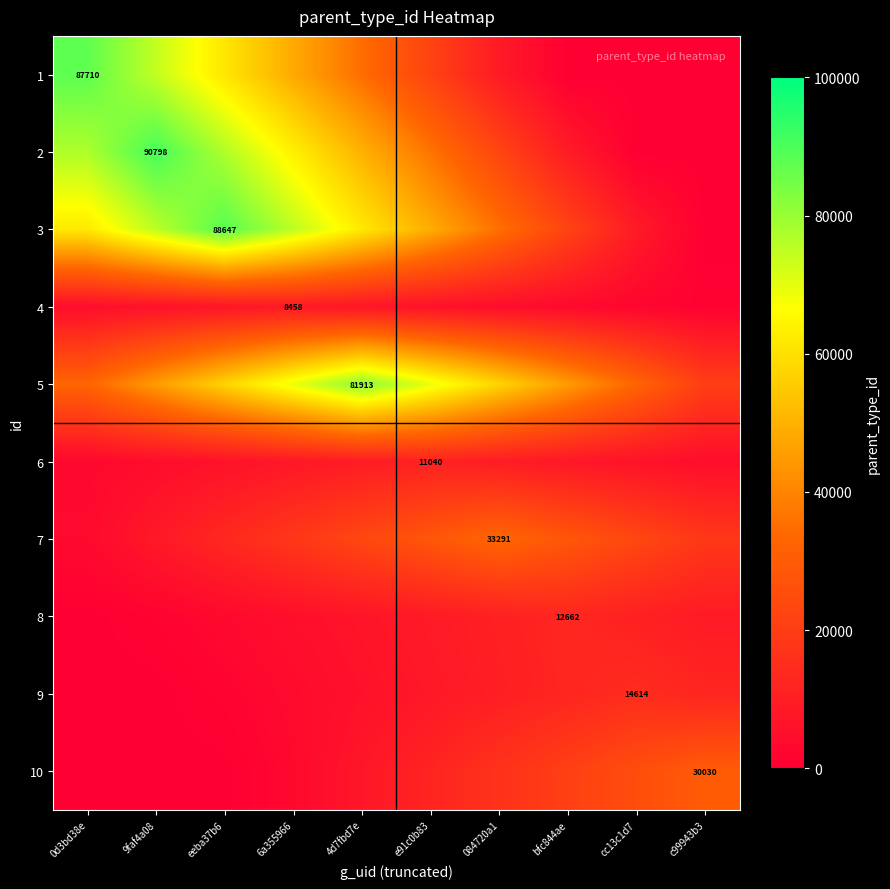

The 7 series shows 23303.7 at 4d7fbd7e. True or false?

True